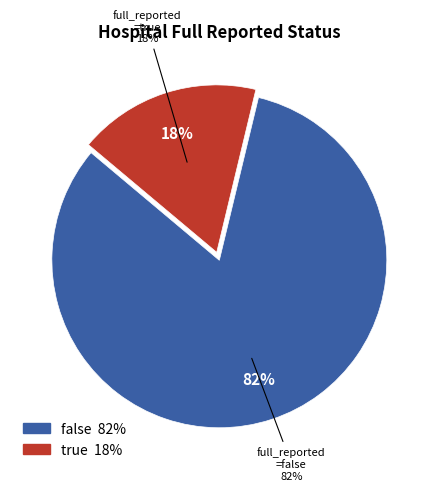

The true slice represents 18% of the pie. True or false?

True